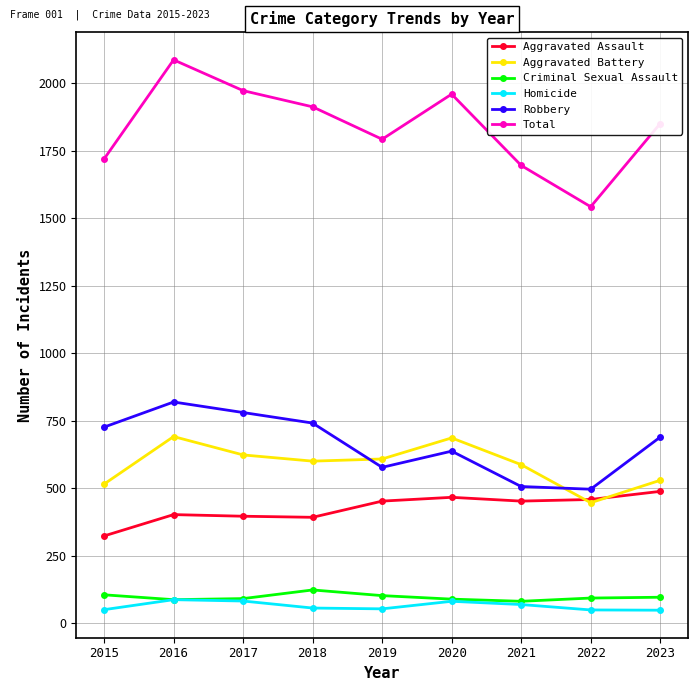

What is the difference between the maximum and second lowest values in the Robbery series?

313